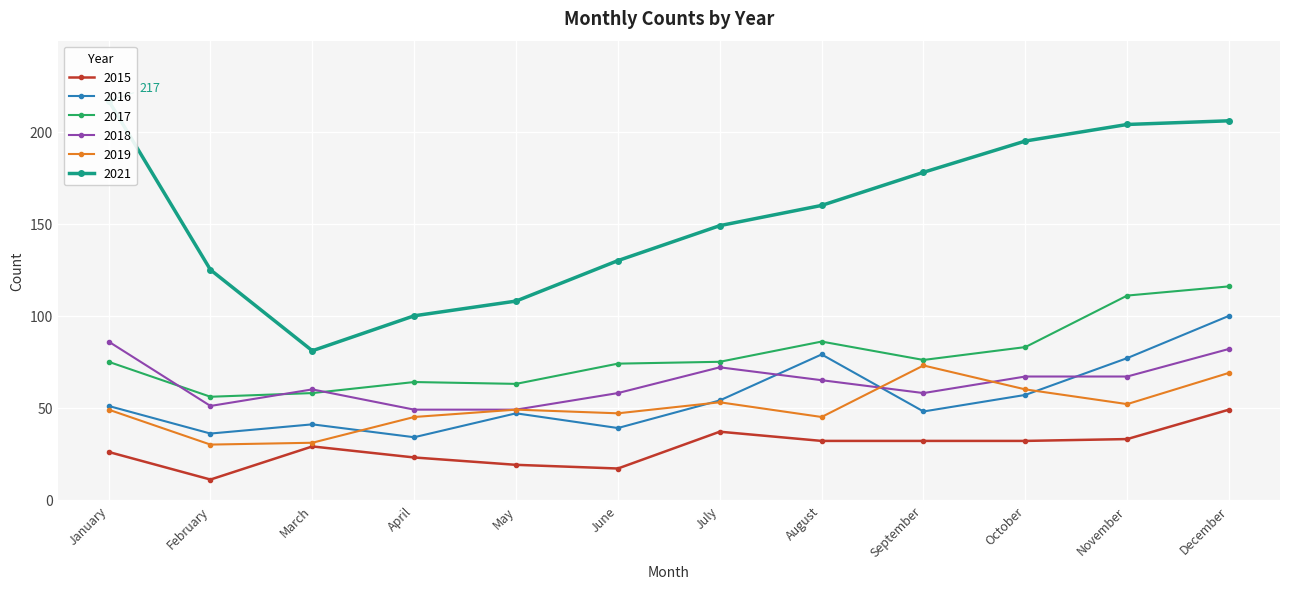

What are all the series names shown in the legend?

2015, 2016, 2017, 2018, 2019, 2021